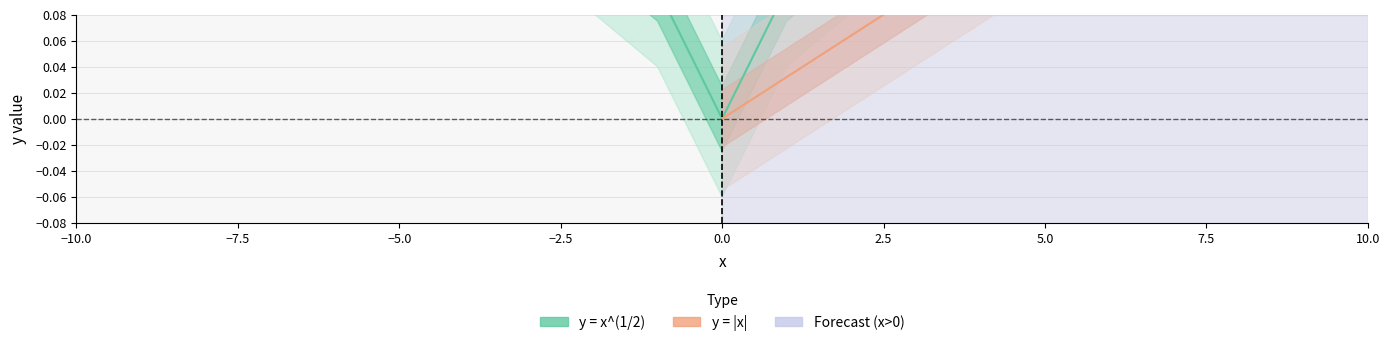

The value at 18 is 0.4. True or false?

False